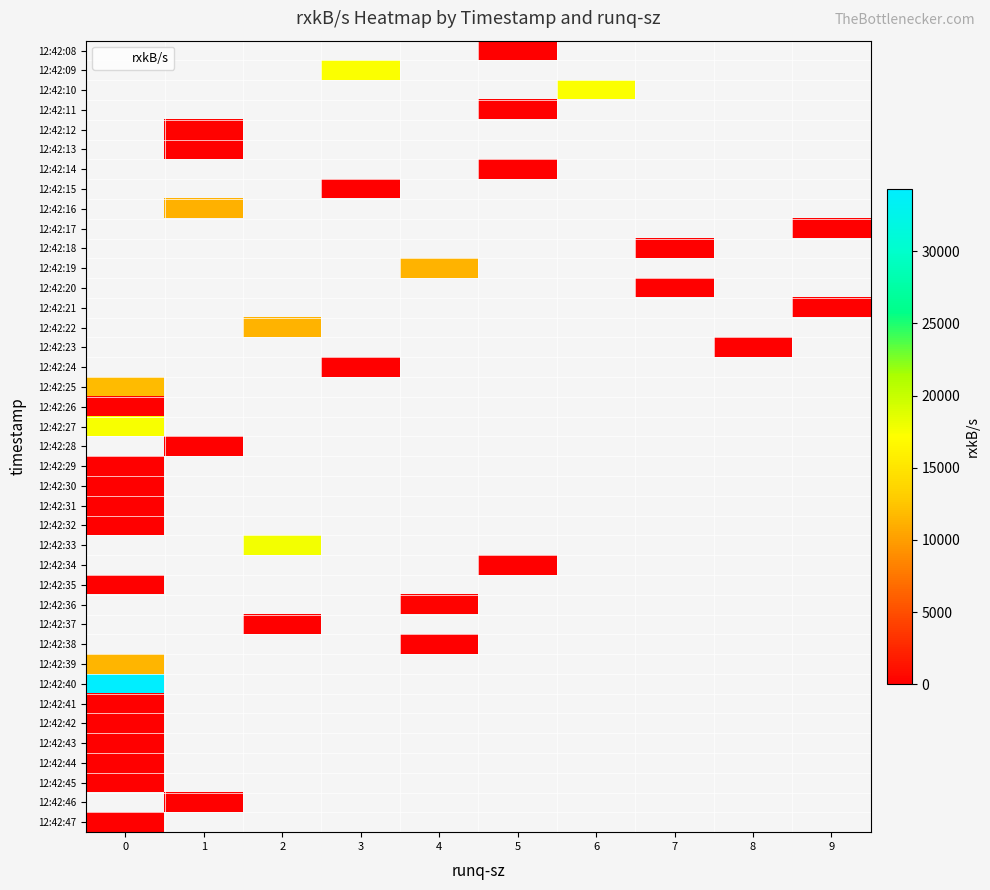

How many distinct data groups are displayed?

40